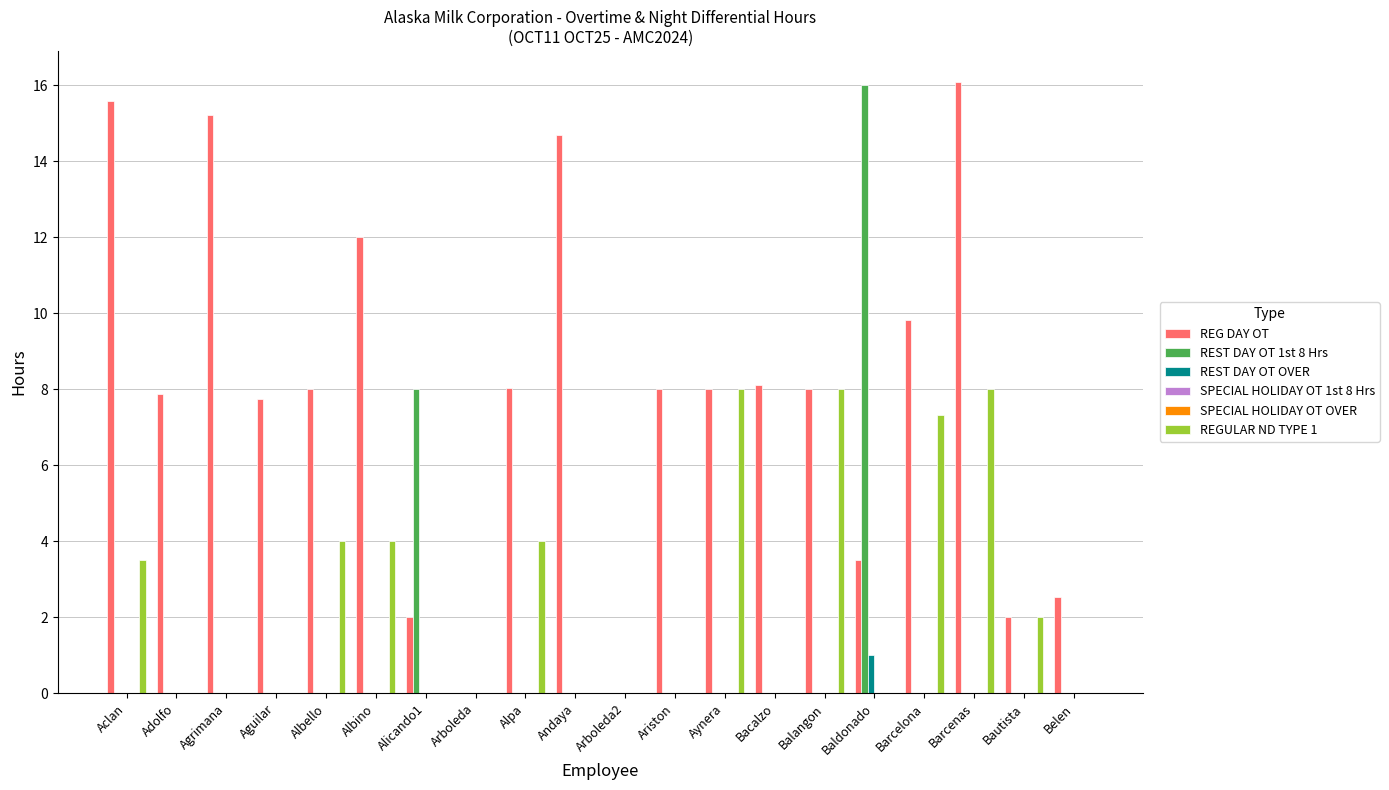

Count the number of data series in this chart.

6